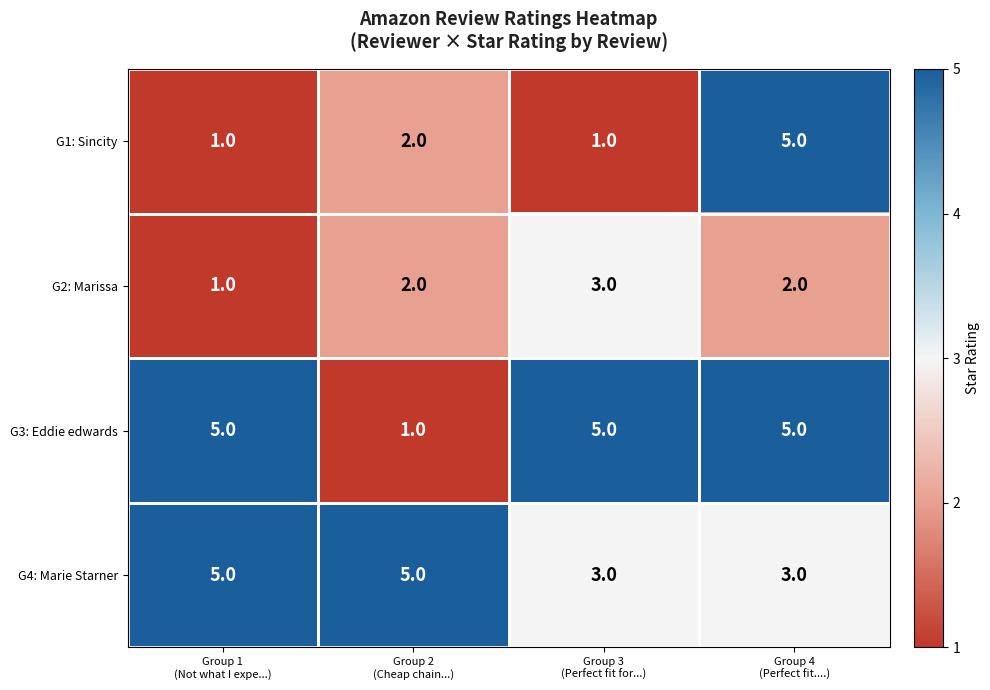

Count the G2: Marissa values in the range 2 to 3.

3